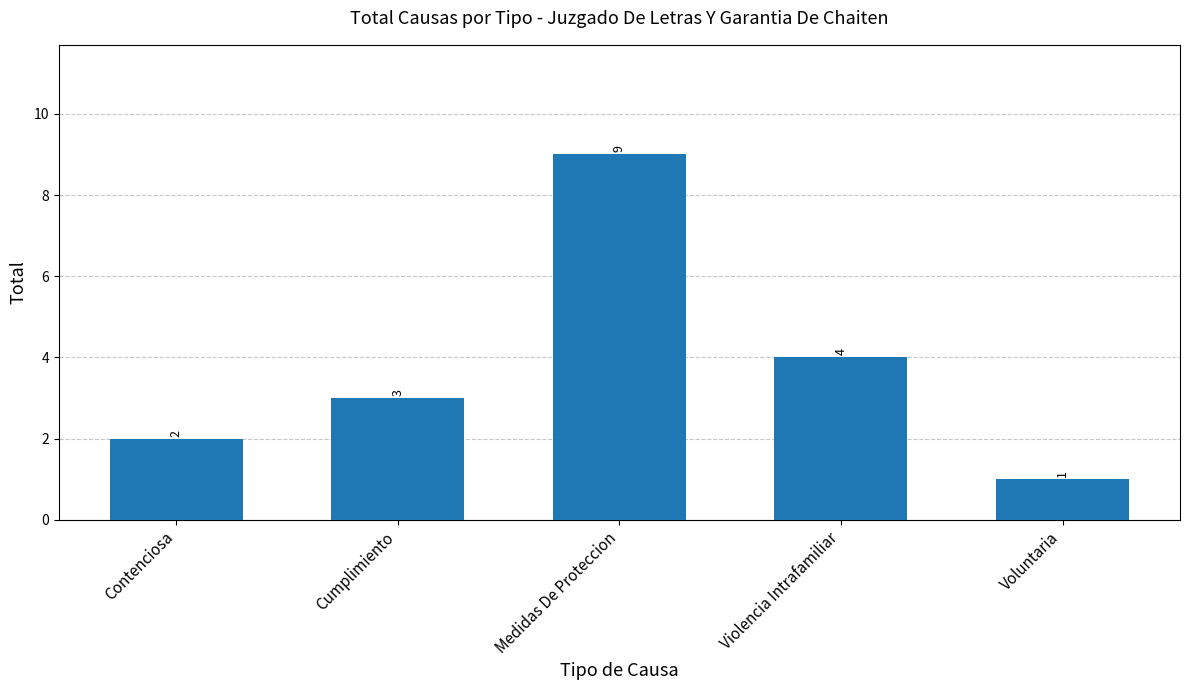

What is the approximate value at Contenciosa?

2